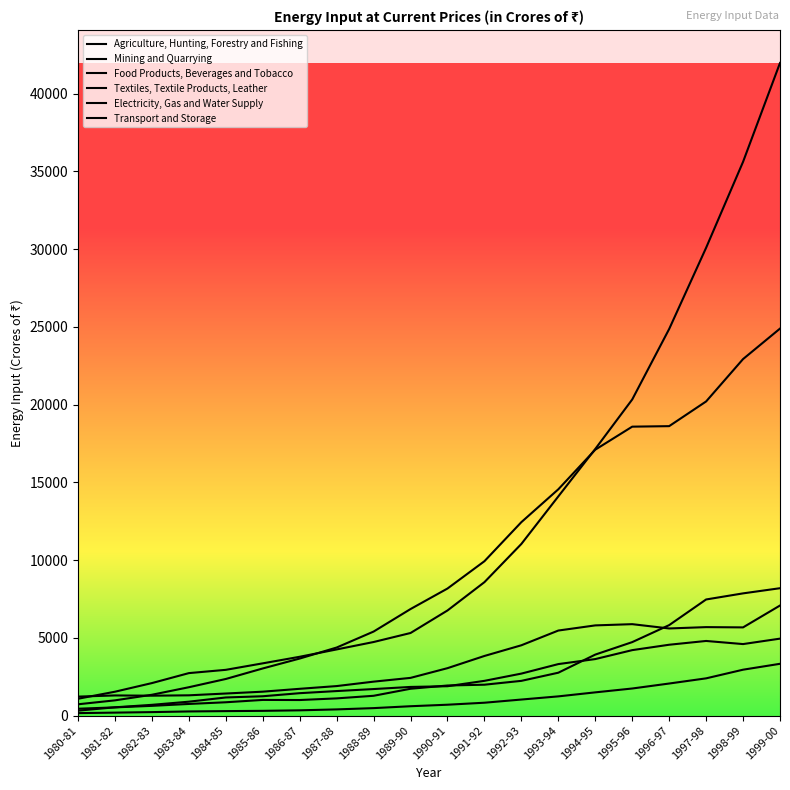

Where do Textiles, Textile Products, Leather and Agriculture, Hunting, Forestry and Fishing first cross each other?

1995-96 and 1996-97